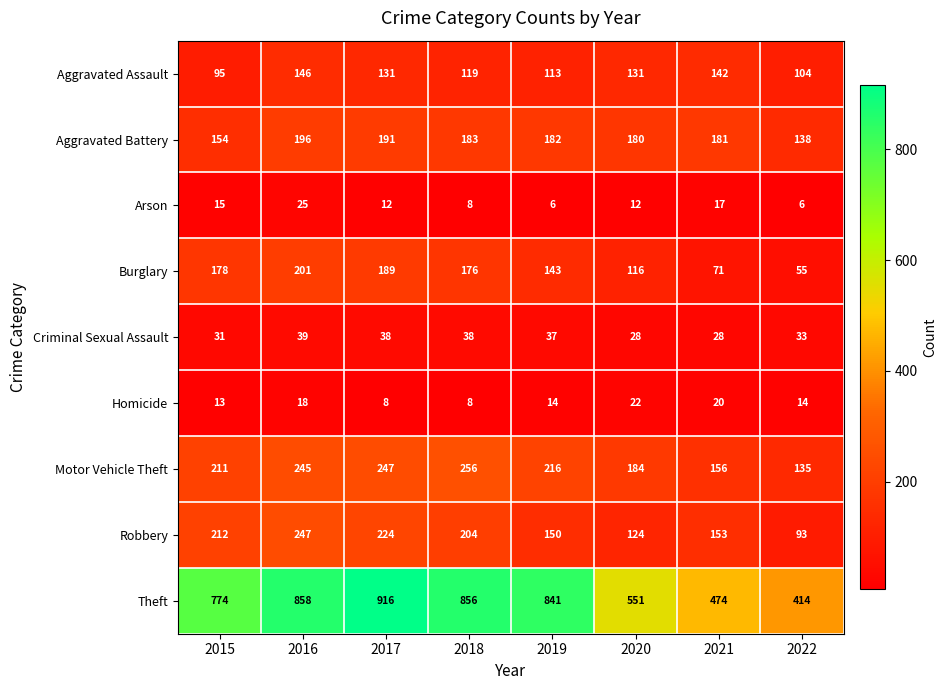

What is the total value across all series at 2019?

1702